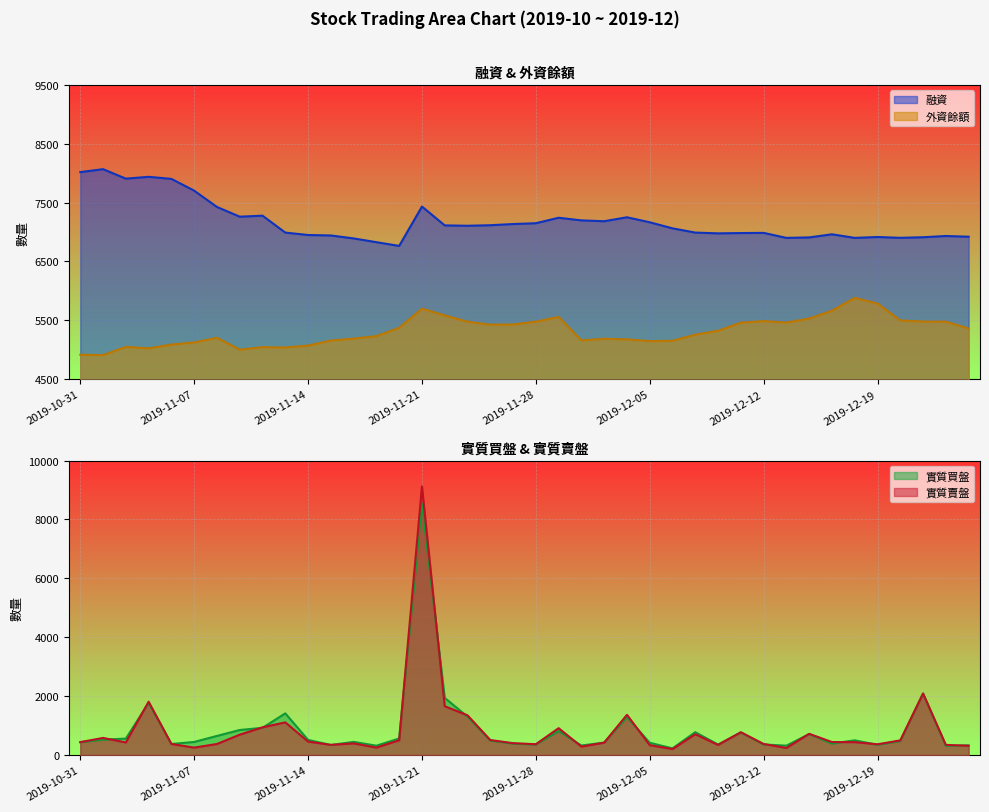

What is the average value of the 外資餘額 series?

5315